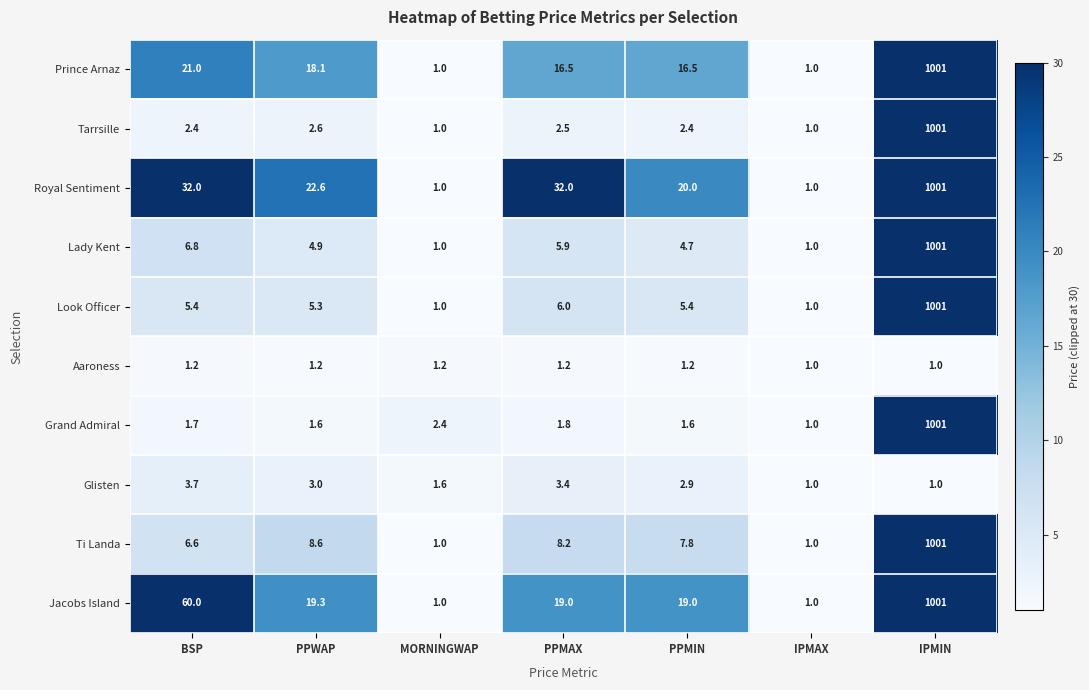

What is the spread (max minus min) of values at MORNINGWAP?

1.4